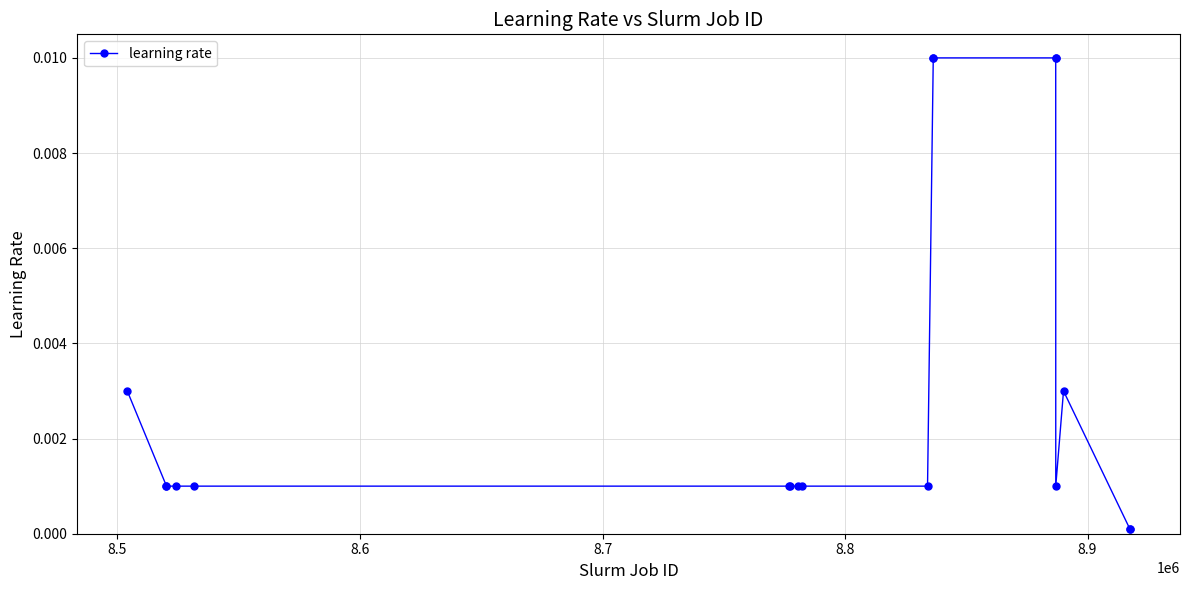

True or false: there are more than 0 points higher than both neighbors.

True